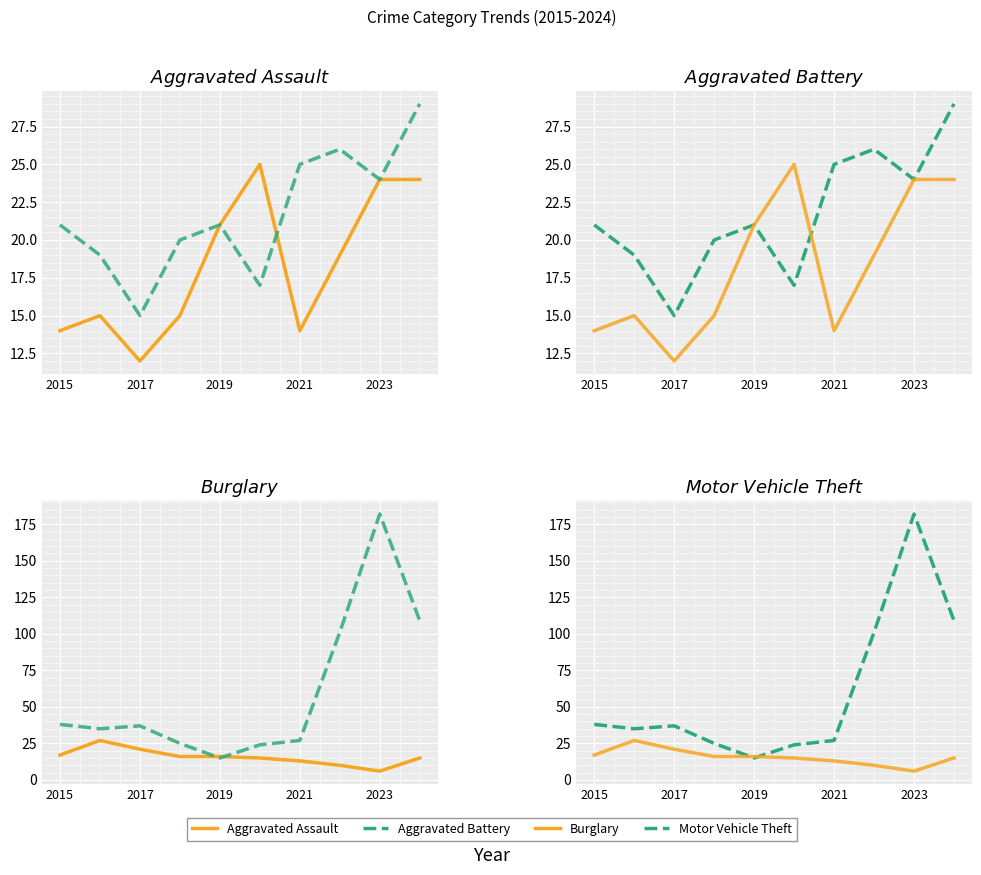

Rank the series at 2021 from lowest to highest value.

Aggravated Assault, Burglary, Aggravated Battery, Motor Vehicle Theft